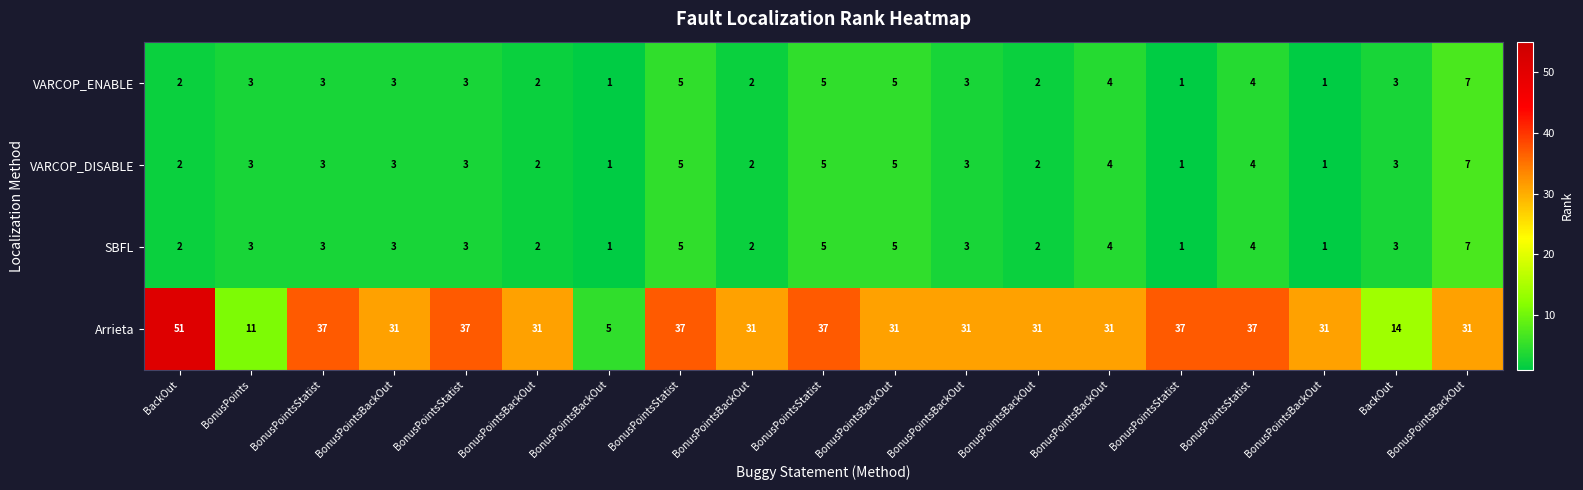

Count the number of data series in this chart.

4